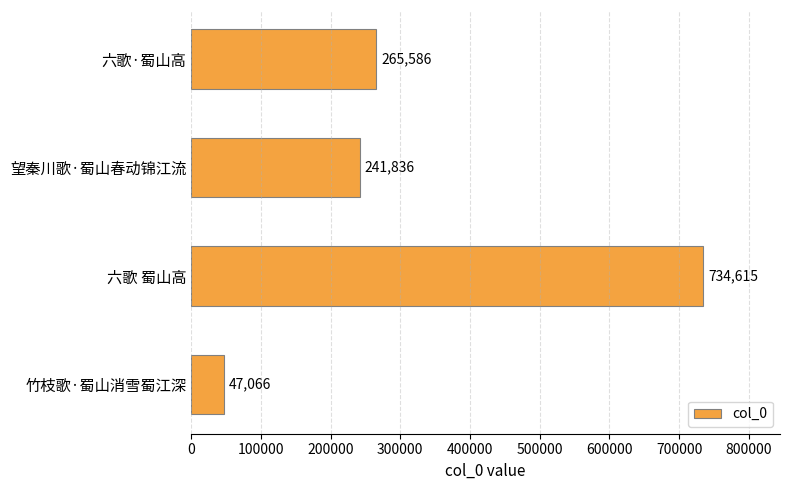

At which label is the value closest to 390840?

六歌·蜀山高